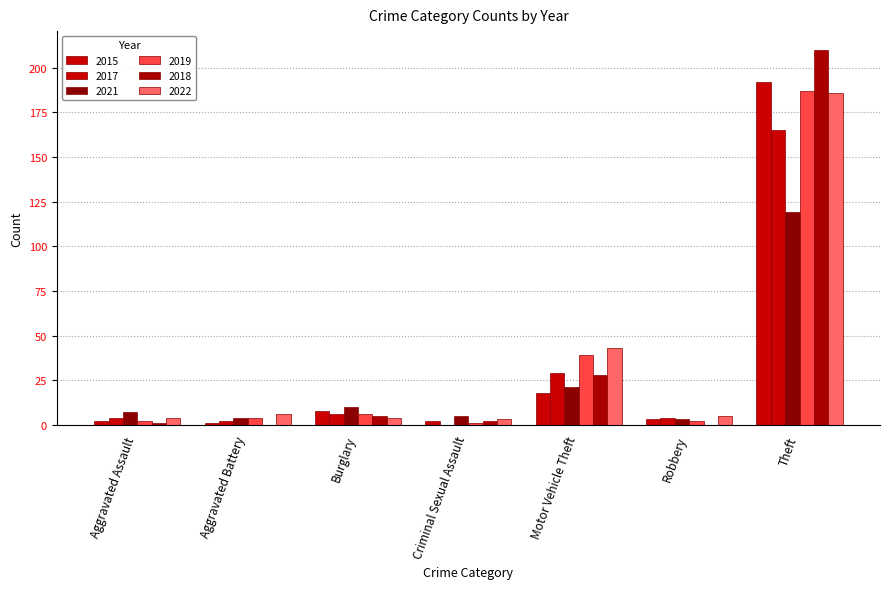

How many categories are shown in the chart?

7